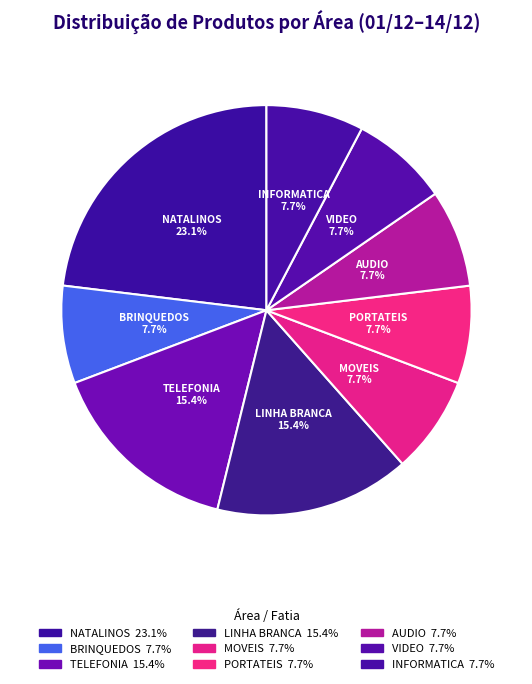

How many slices are in this pie chart?

9